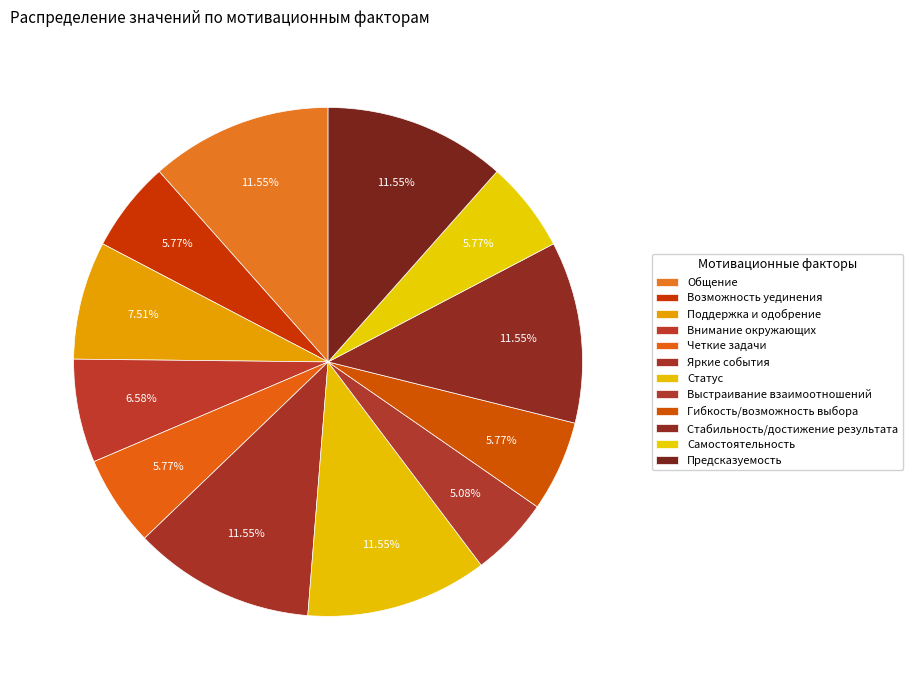

Which slice is the smallest?

Выстраивание взаимоотношений